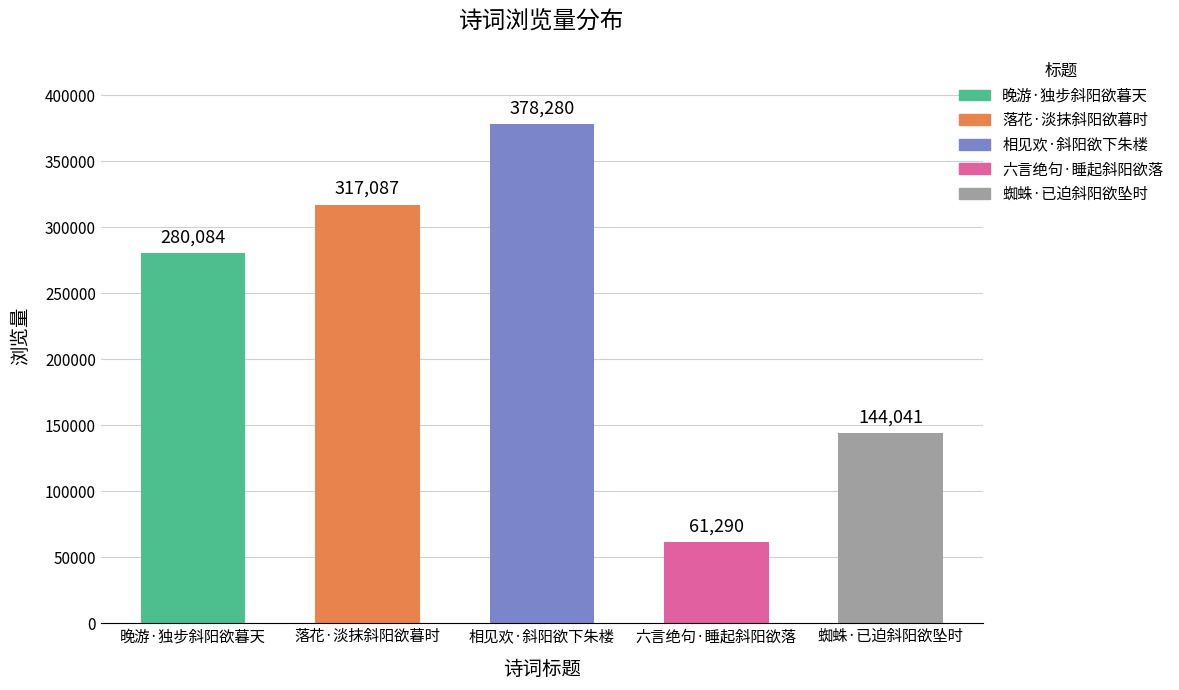

How many values are between 144041 and 317087?

3